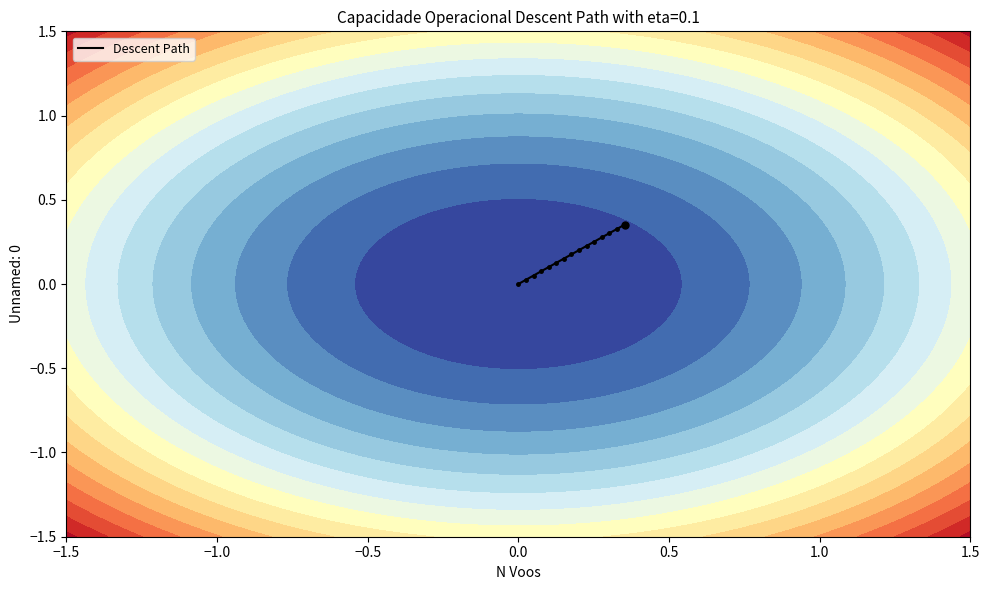

Reading left to right, extract all data points from this chart.

0.4	0.3	0.3	0.3	0.3	0.2	0.2	0.2	0.2	0.1	0.1	0.1	0.1	0.0	0.0